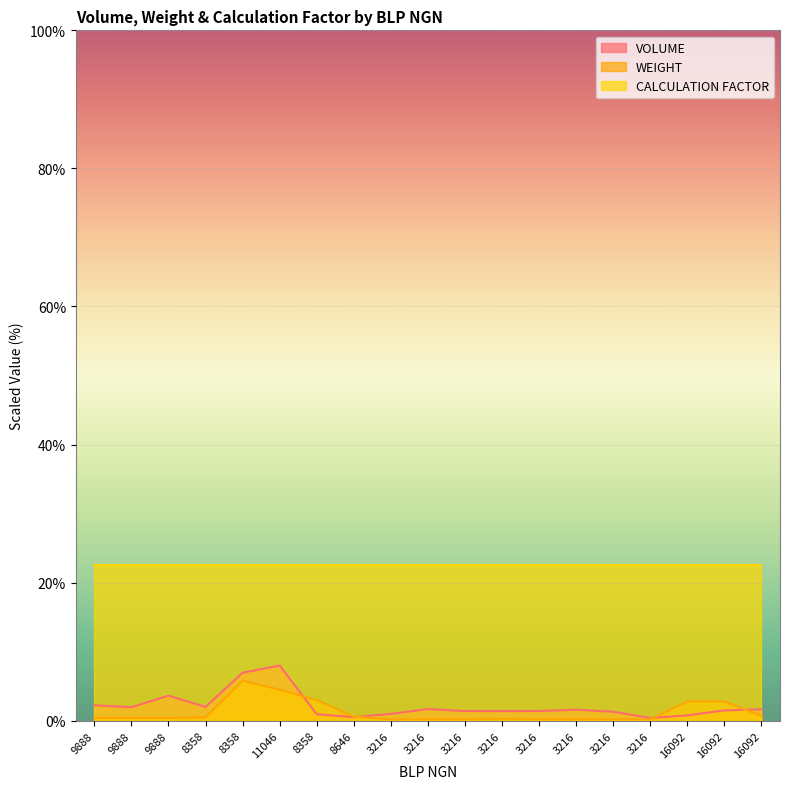

Which series ends up on top after the final intersection of VOLUME and WEIGHT?

VOLUME